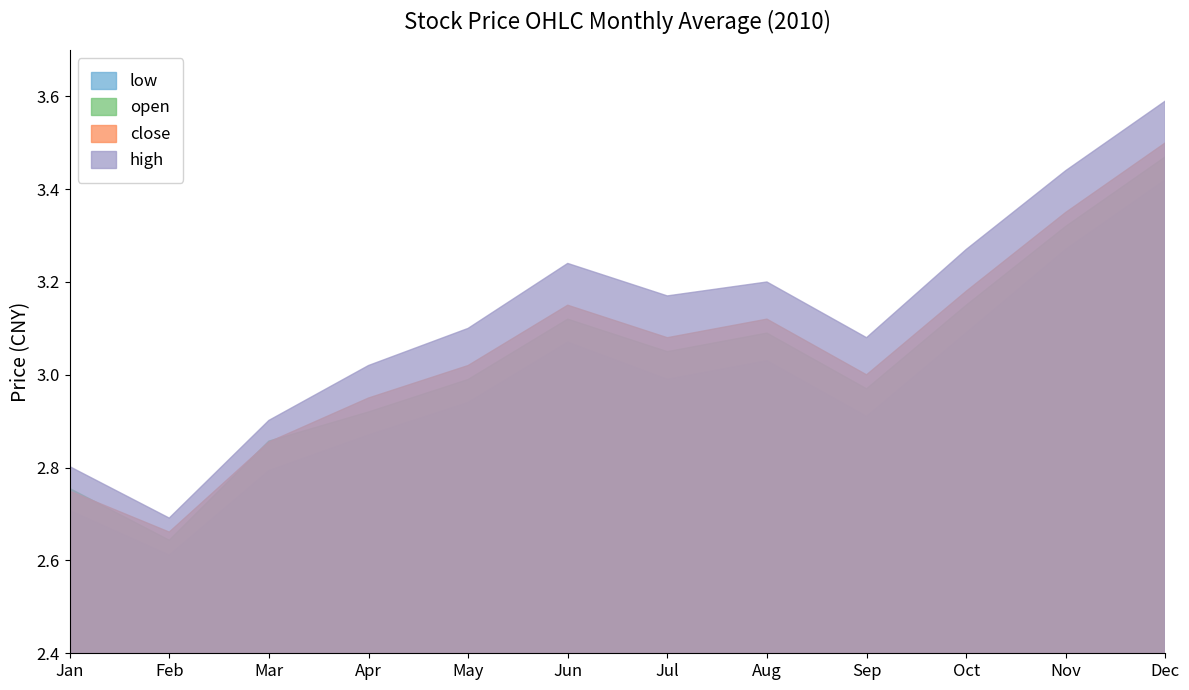

The open series shows 3.4 at 2010-11. True or false?

True